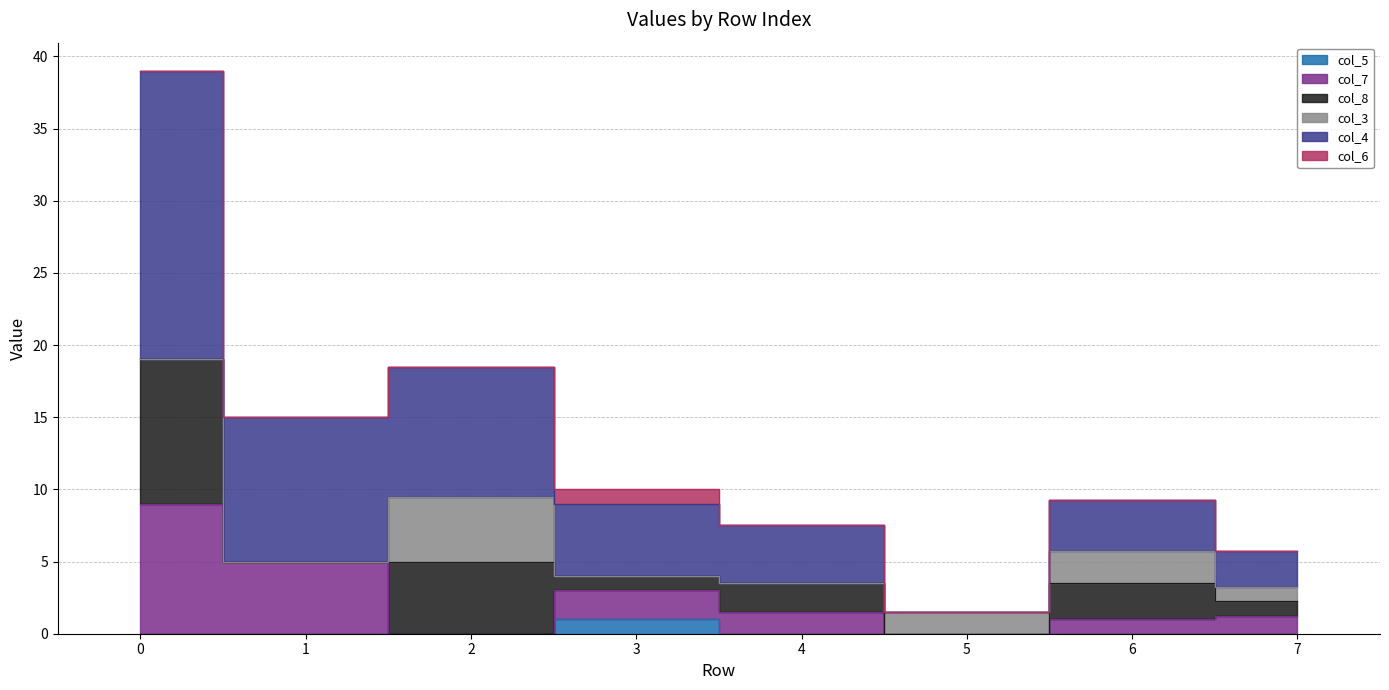

What is the spread (max minus min) of values at 1?

15.0